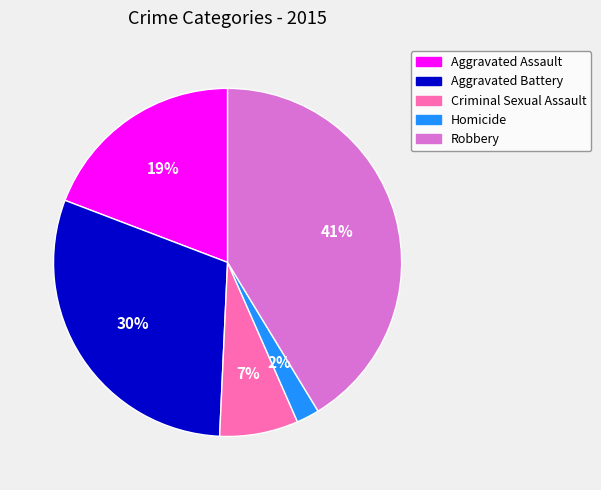

What is the smallest slice in the pie chart?

Homicide